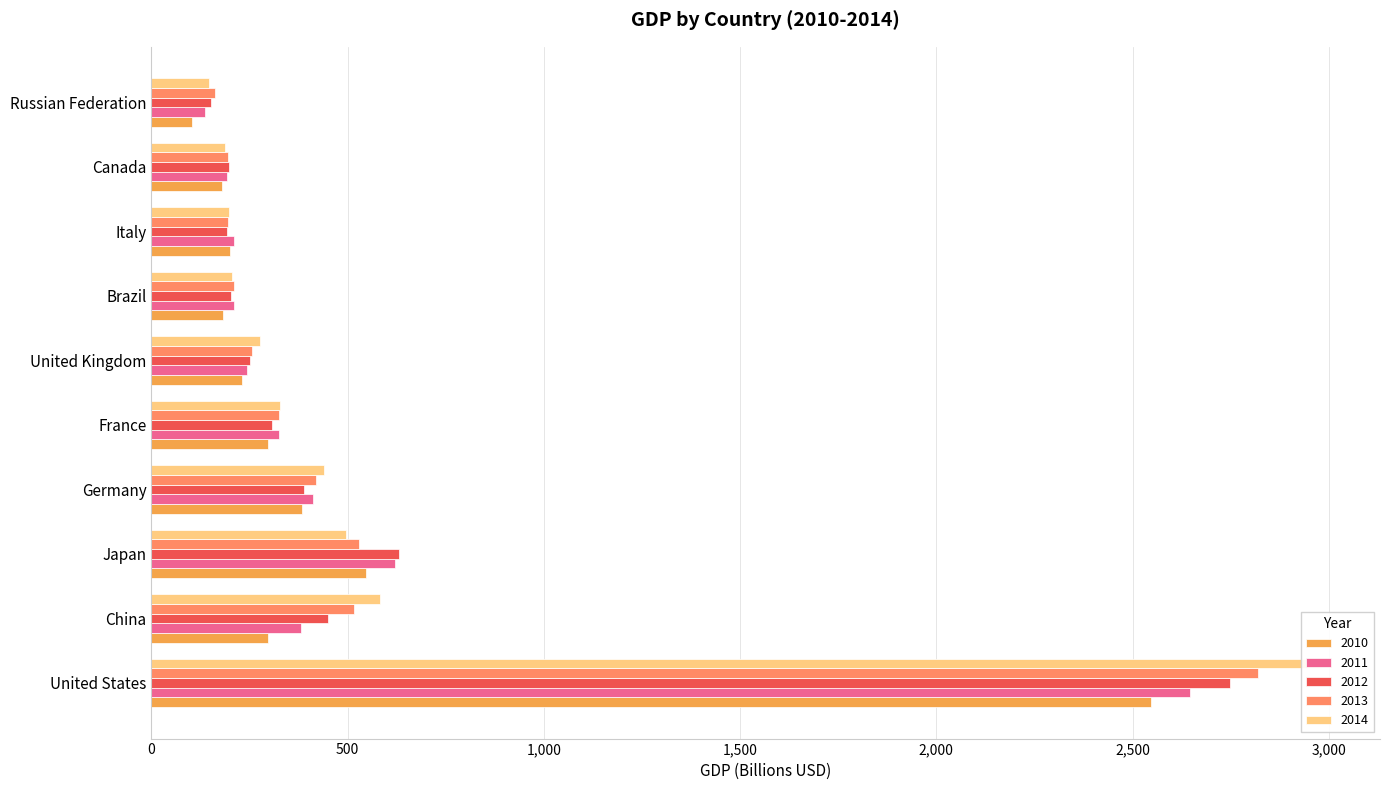

What is the difference between the 2011 values at Japan and China?

239.4